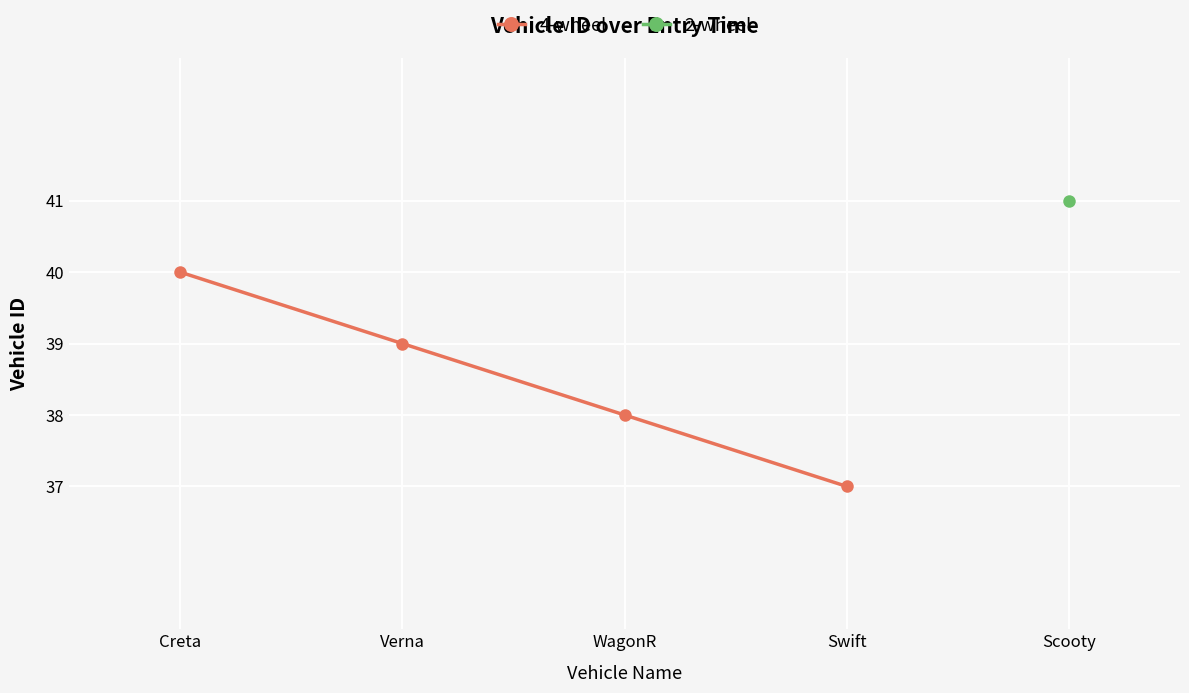

What is the sum of all values?

154